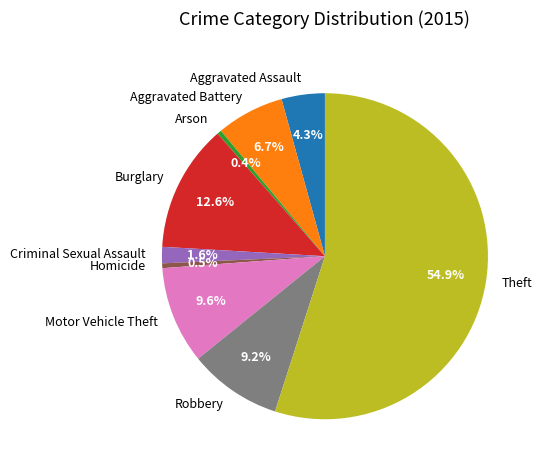

To the nearest percent, what portion does Burglary represent?

13%